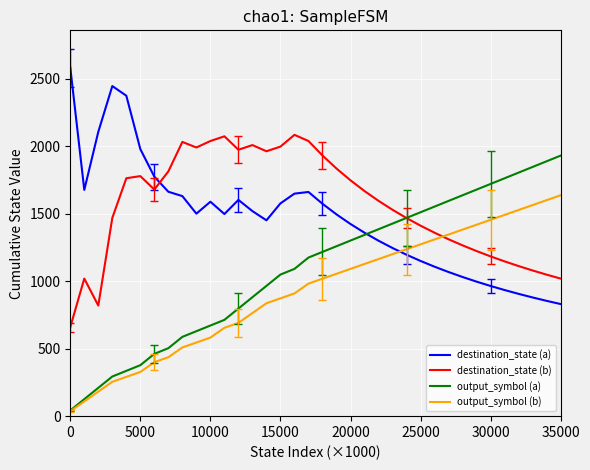

What is the sum of all output_symbol (b) values?

33306.0